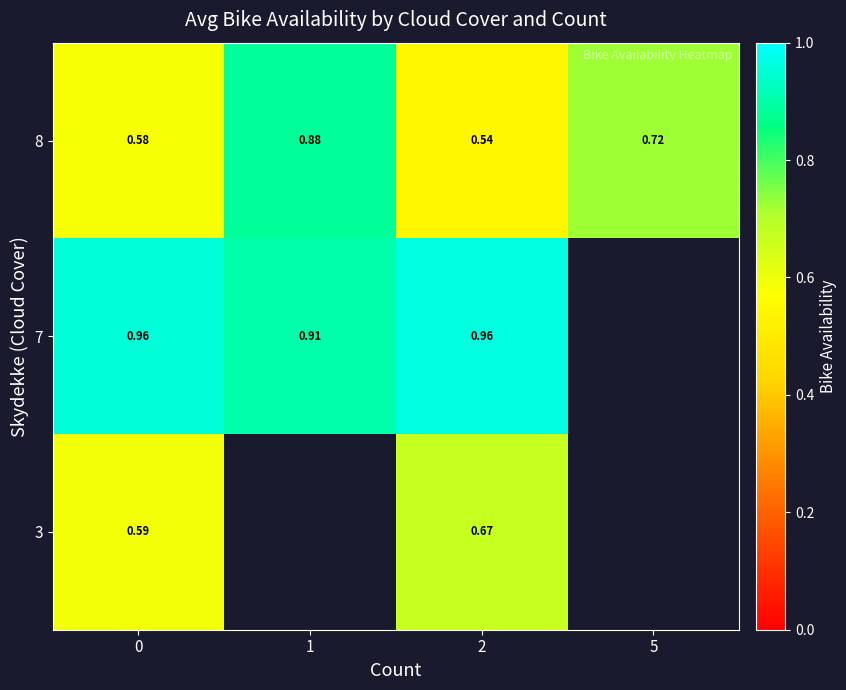

Is the value of 3 at 0 greater than the value of 7 at 1?

No